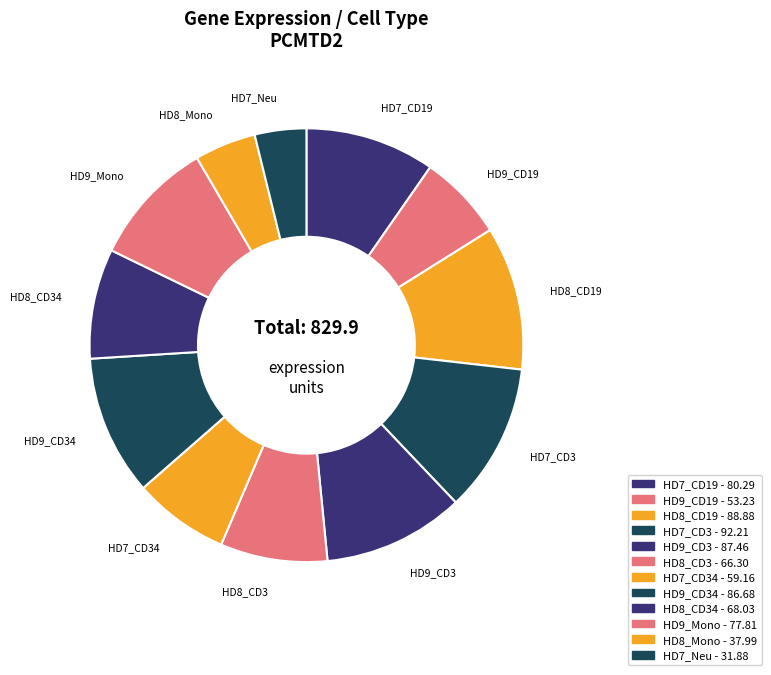

How many segments does this pie chart have?

12